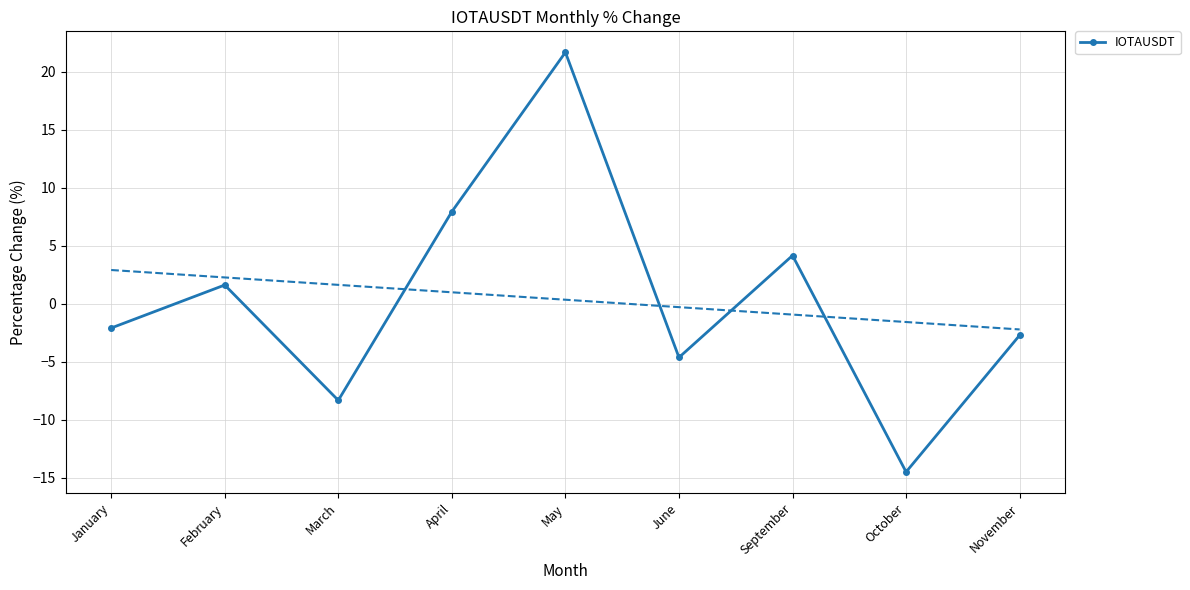

How many lines are shown in the chart?

1